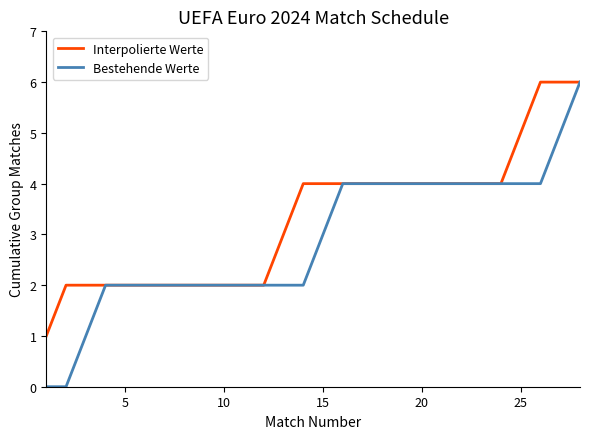

What is the greatest value displayed?

6